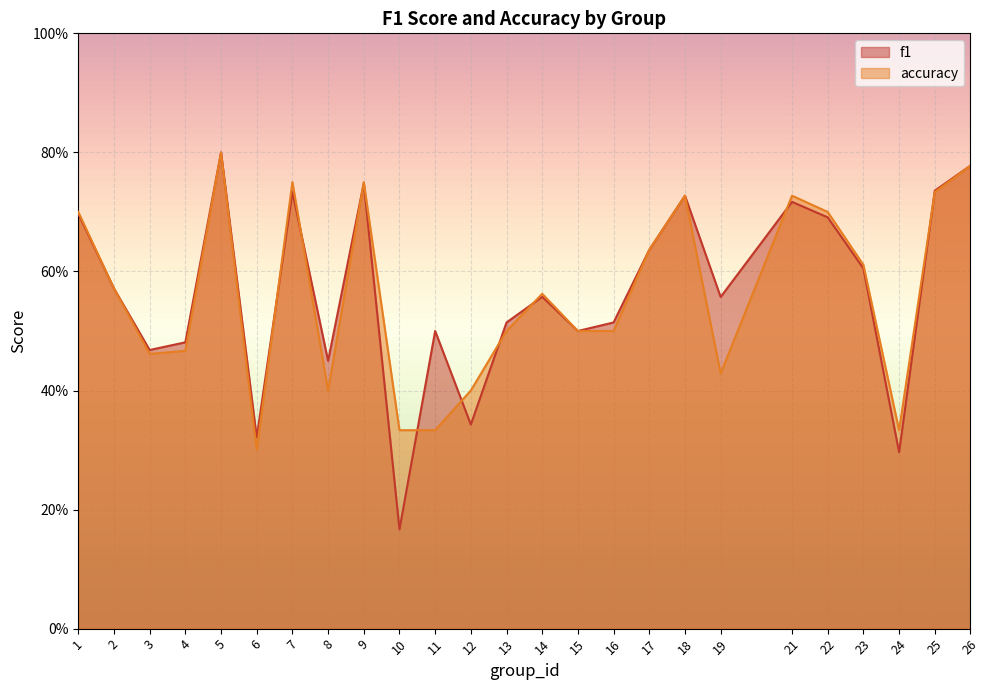

What is the difference between the maximum and minimum values in the f1 series?

0.6